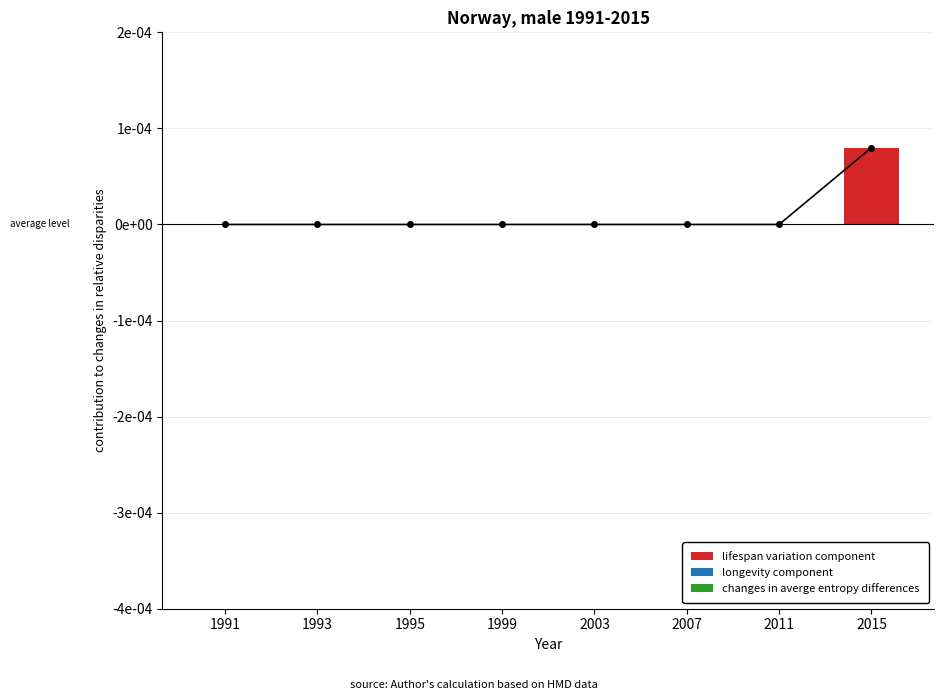

Which series has the largest total across all categories?

lifespan variation component